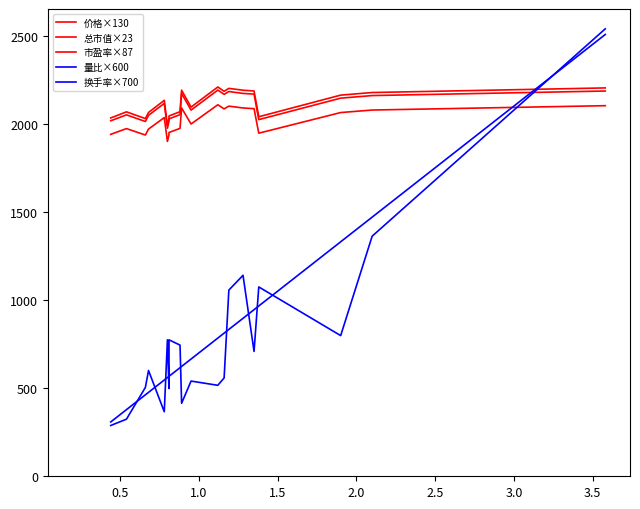

Is the value of 换手率×700 at 0.0 greater than the value of 价格×130 at 18?

No